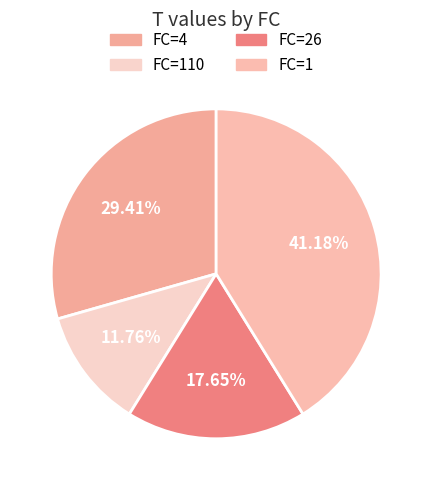

How many slices are in this pie chart?

4